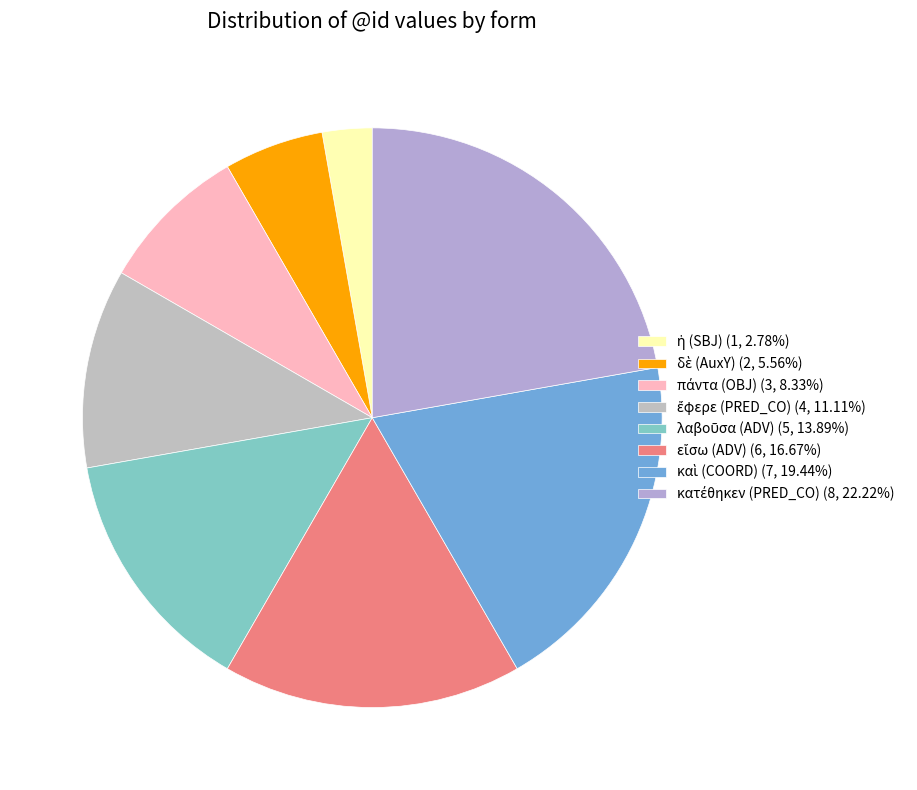

How many segments does this pie chart have?

8